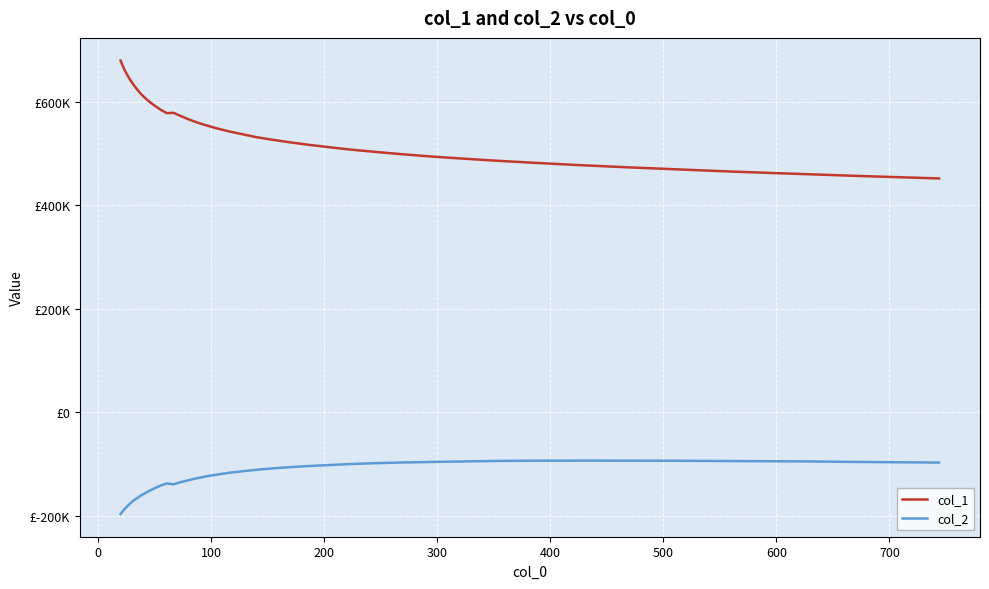

What is the maximum value for col_1?

680200.5